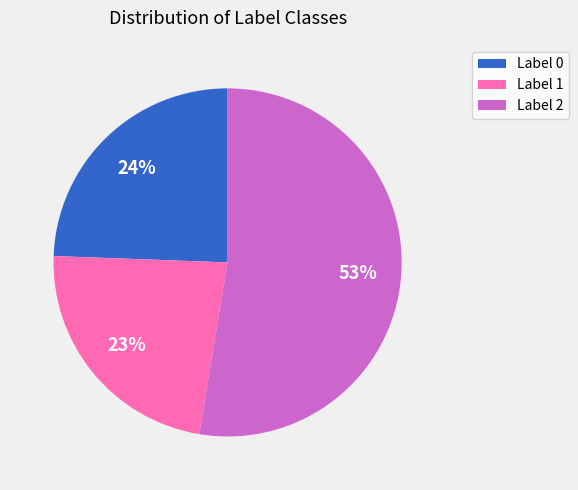

To the nearest percent, what portion does Label 1 represent?

23%